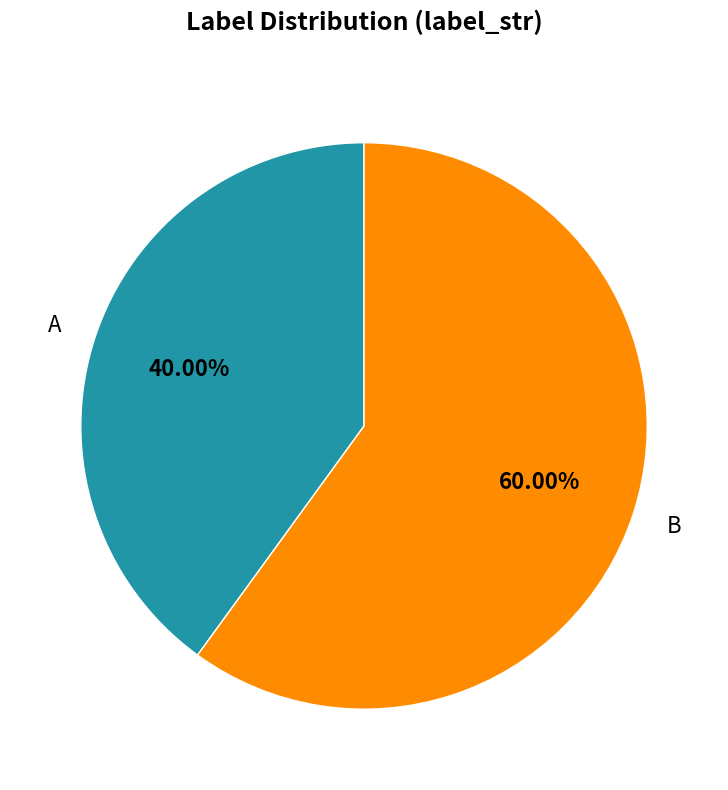

What portion of the pie excludes B?

40.0%